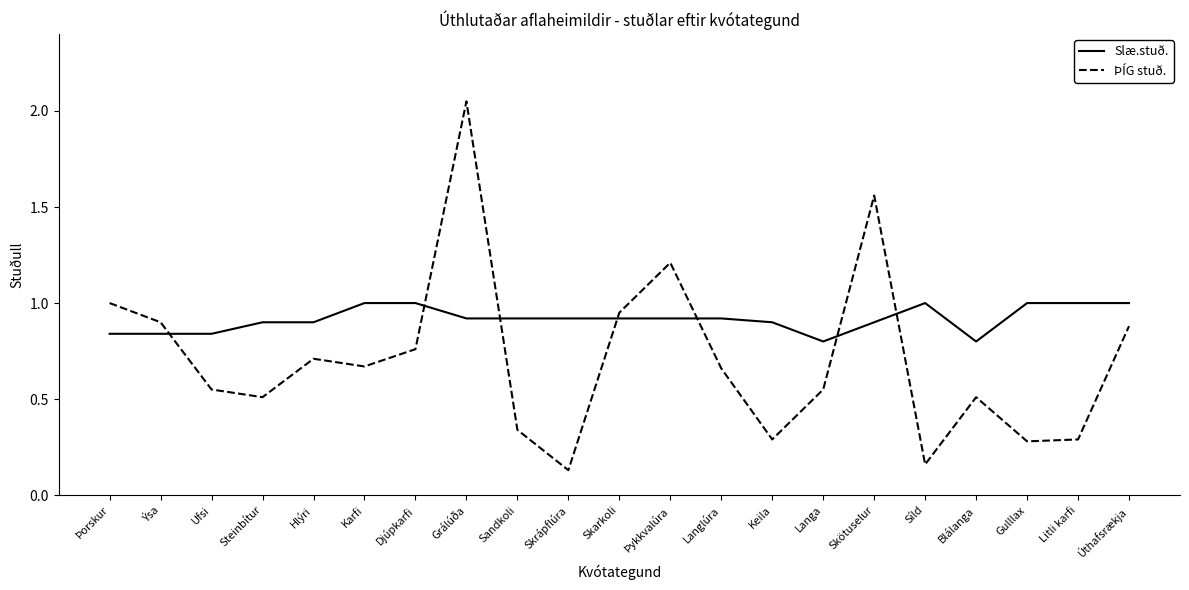

How many categories are shown in the chart?

21